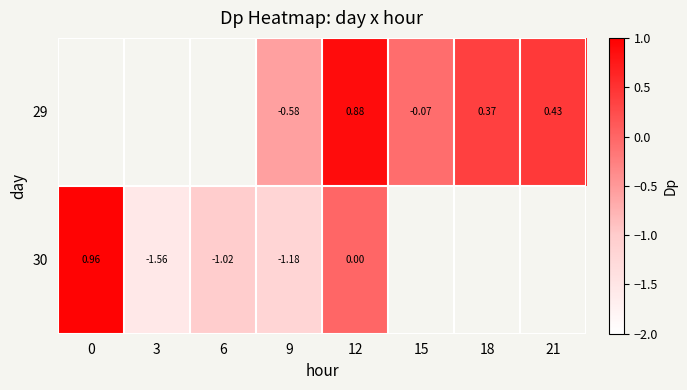

Count the number of data series in this chart.

2